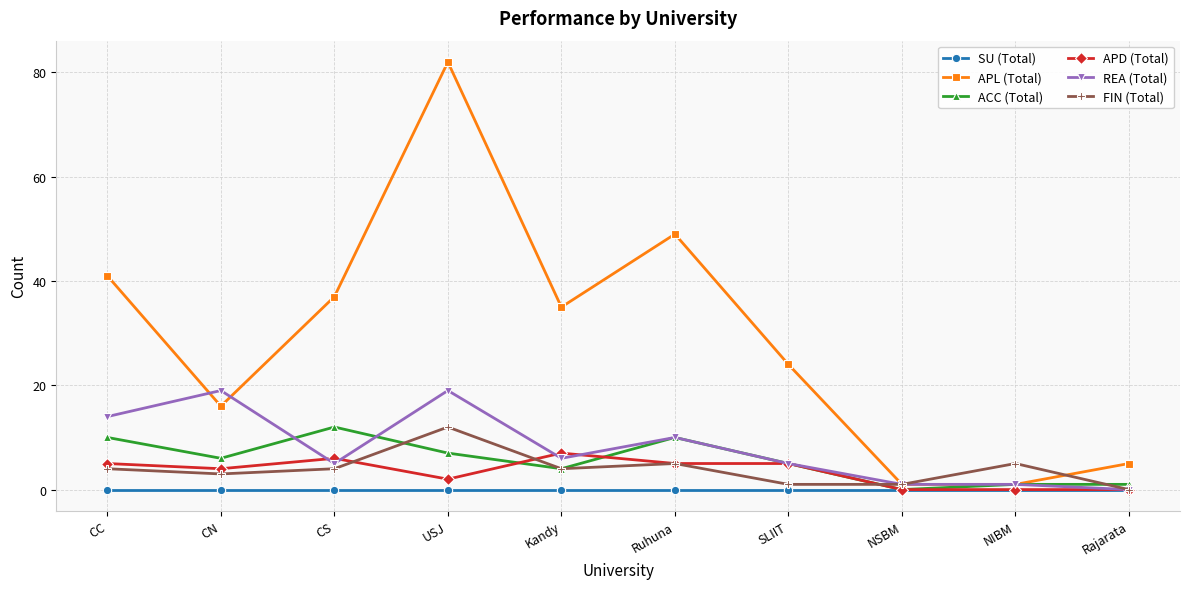

What is the greatest value displayed?

82